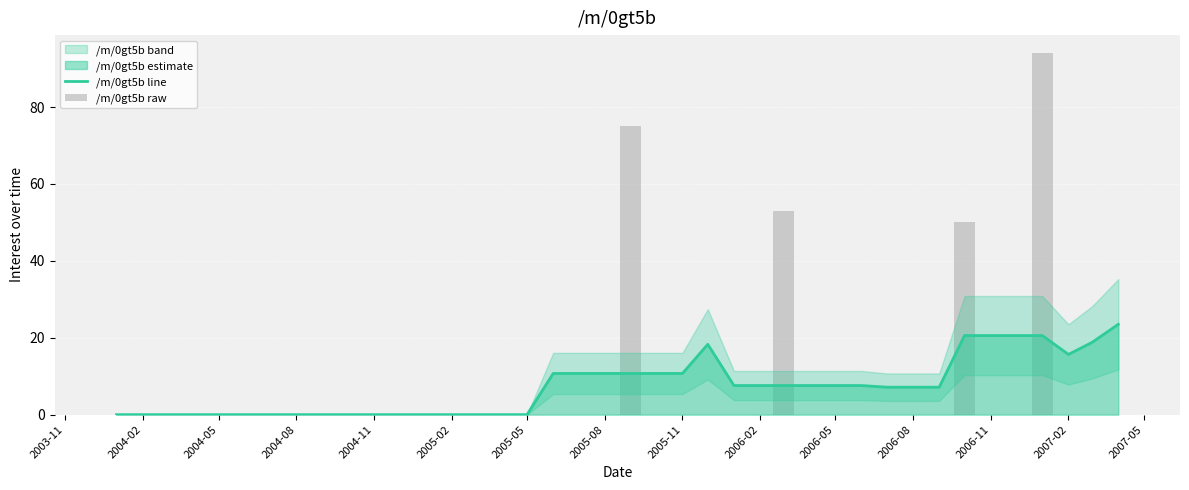

Which series has the widest spread of values?

/m/0gt5b raw